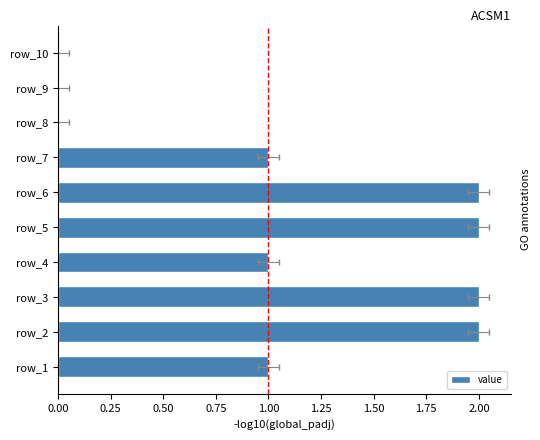

Is it true that the value at 2.00 is 0?

True